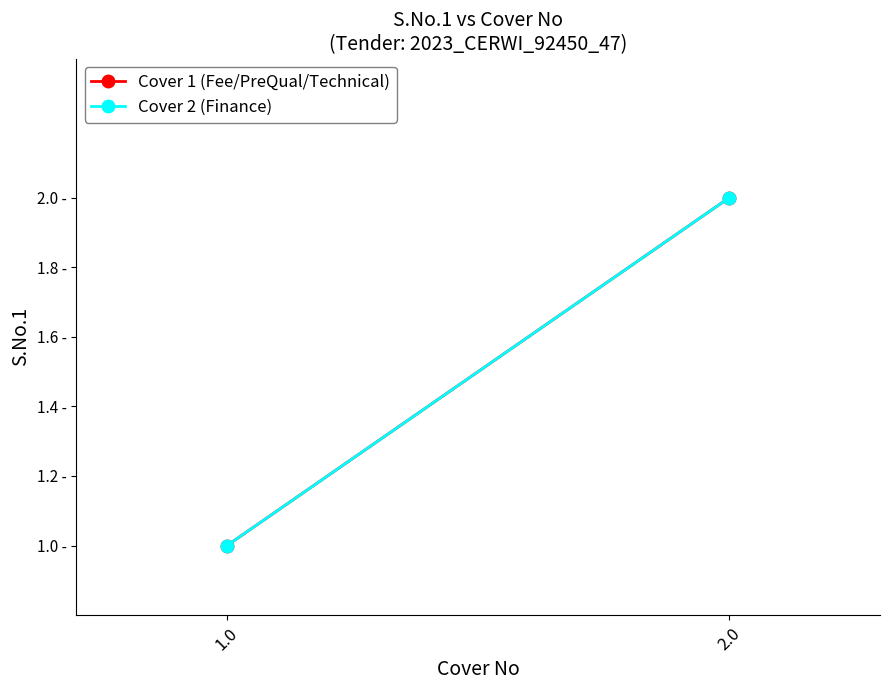

Which series has the largest range (max minus min)?

Cover 1 (Fee/PreQual/Technical)